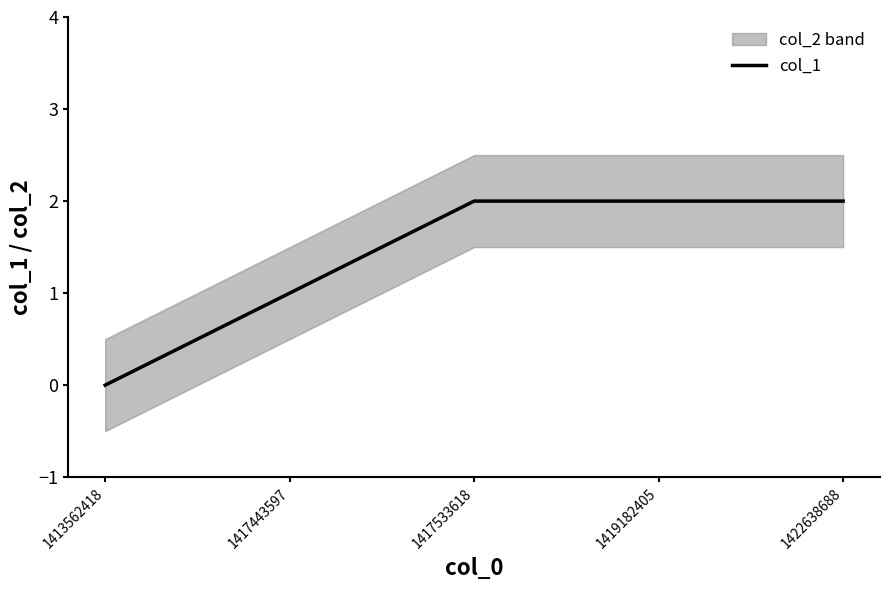

What value does the data have at 1419182405?

2